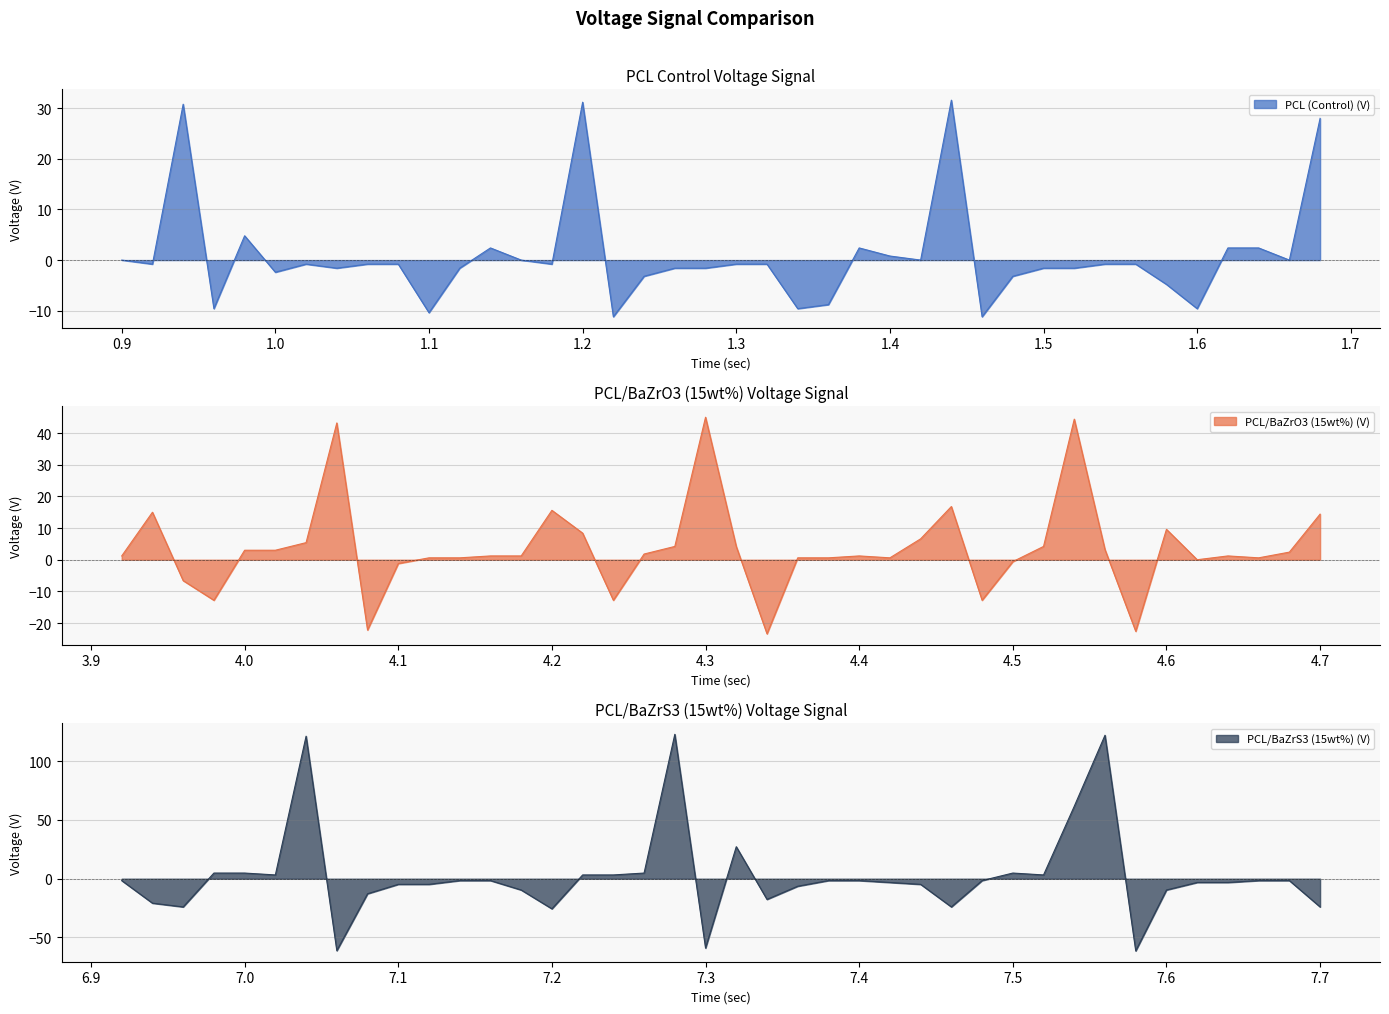

What is the minimum value for PCL/BaZrO3 (15wt%) (V)?

-23.4